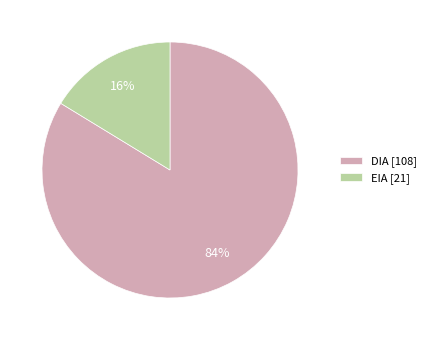

Which slice is the largest?

DIA